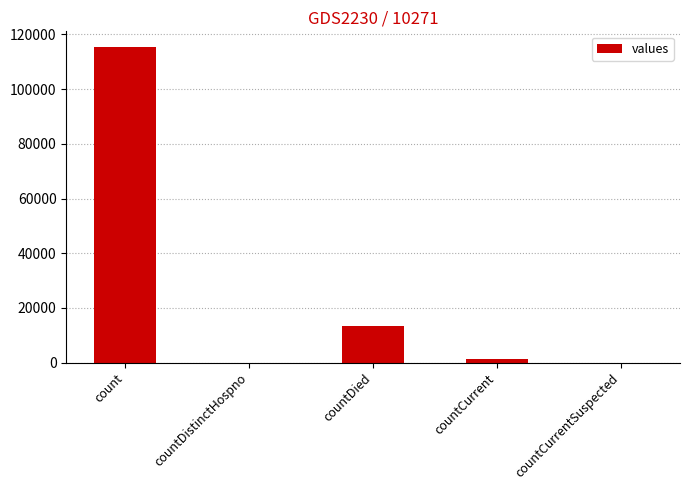

How many series are shown in this chart?

1